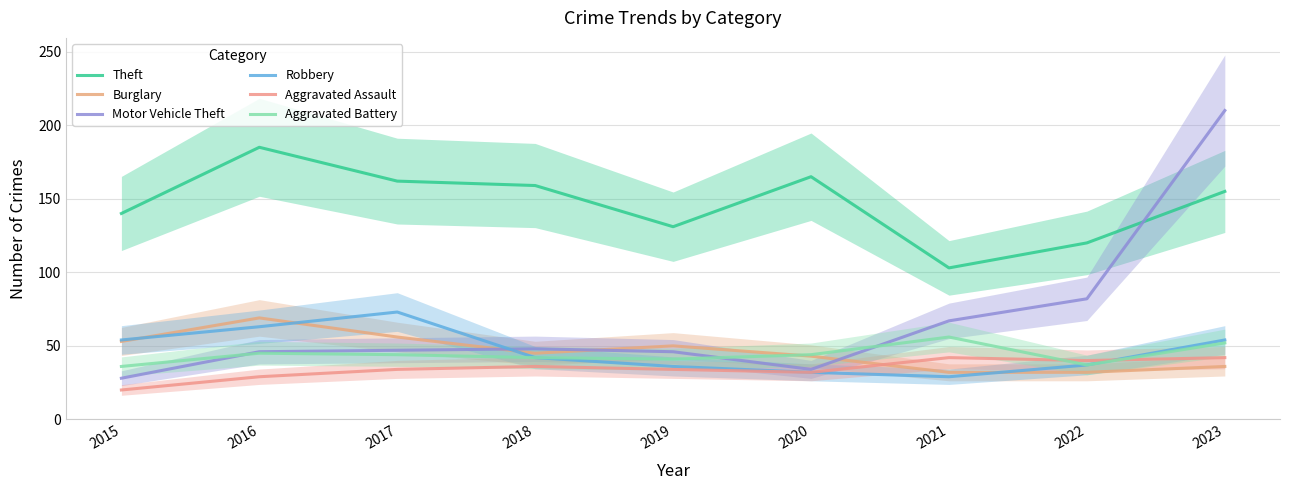

At which label does Aggravated Battery first exceed 44?

2016